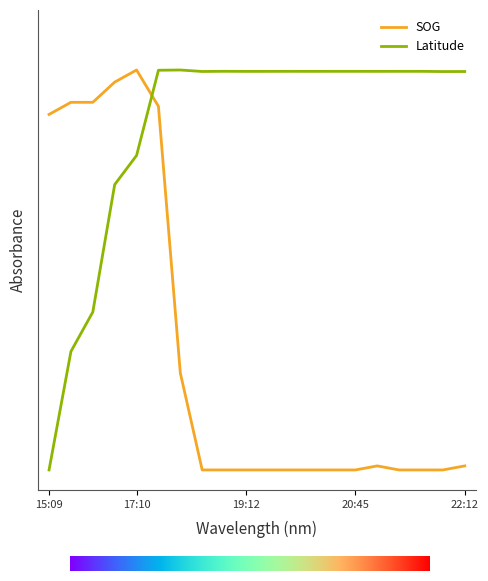

Which series has the largest total across all categories?

Latitude